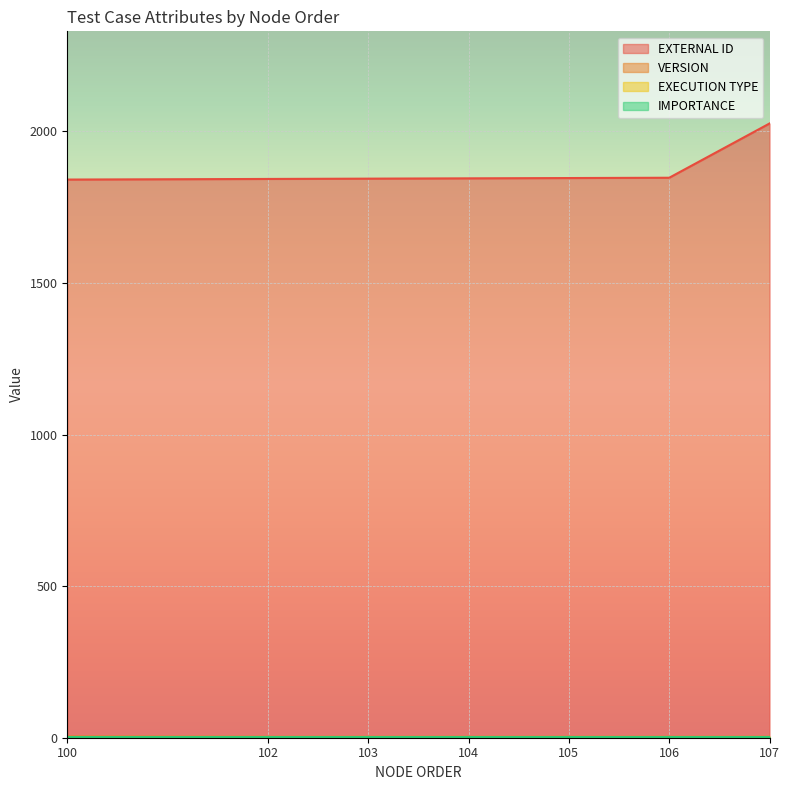

What is the value of the VERSION point at the 2nd from the left?

3